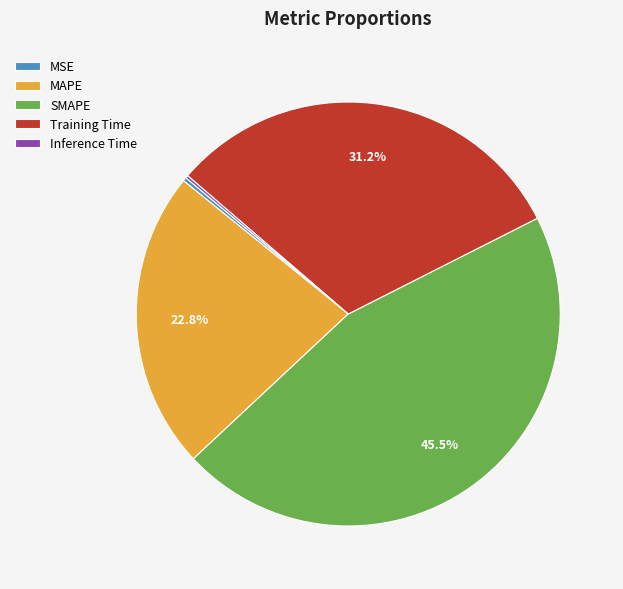

Which has a higher value, SMAPE or MAPE?

SMAPE